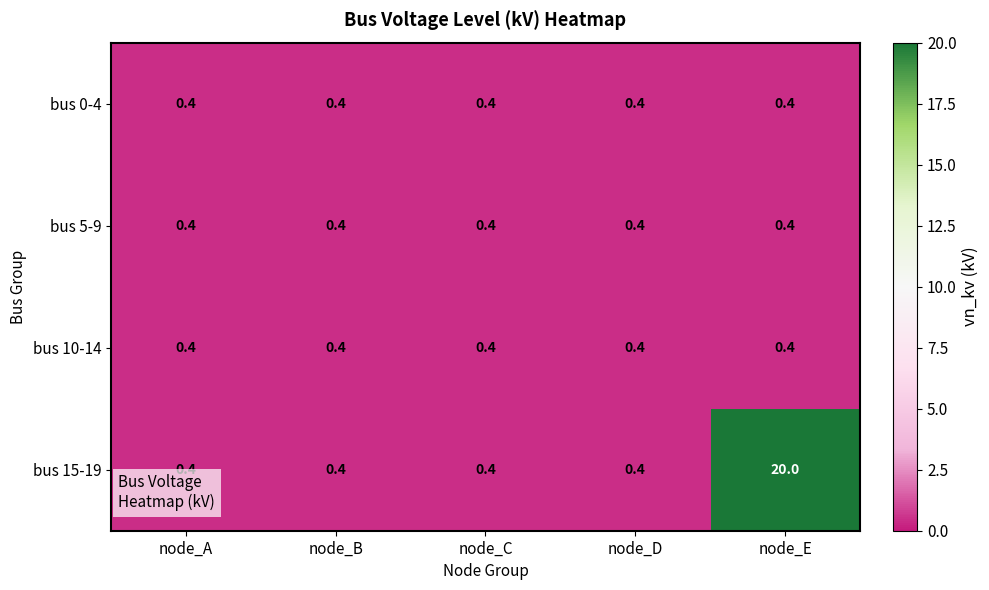

Reading left to right, transcribe all the data shown in this chart.

bus 0-4: node_A=0.4	node_B=0.4	node_C=0.4	node_D=0.4	node_E=0.4
bus 5-9: node_A=0.4	node_B=0.4	node_C=0.4	node_D=0.4	node_E=0.4
bus 10-14: node_A=0.4	node_B=0.4	node_C=0.4	node_D=0.4	node_E=0.4
bus 15-19: node_A=0.4	node_B=0.4	node_C=0.4	node_D=0.4	node_E=20.0